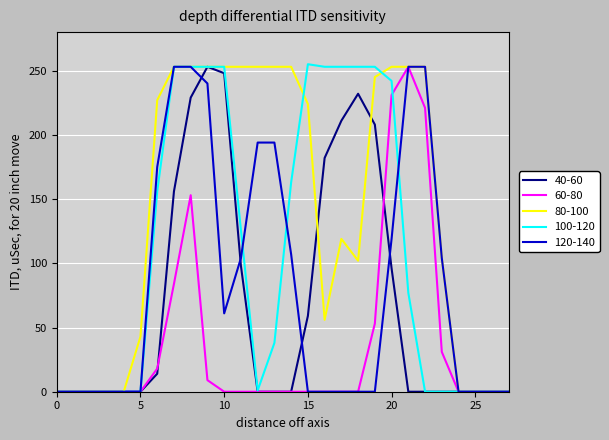

Which series has the largest total across all categories?

80-100